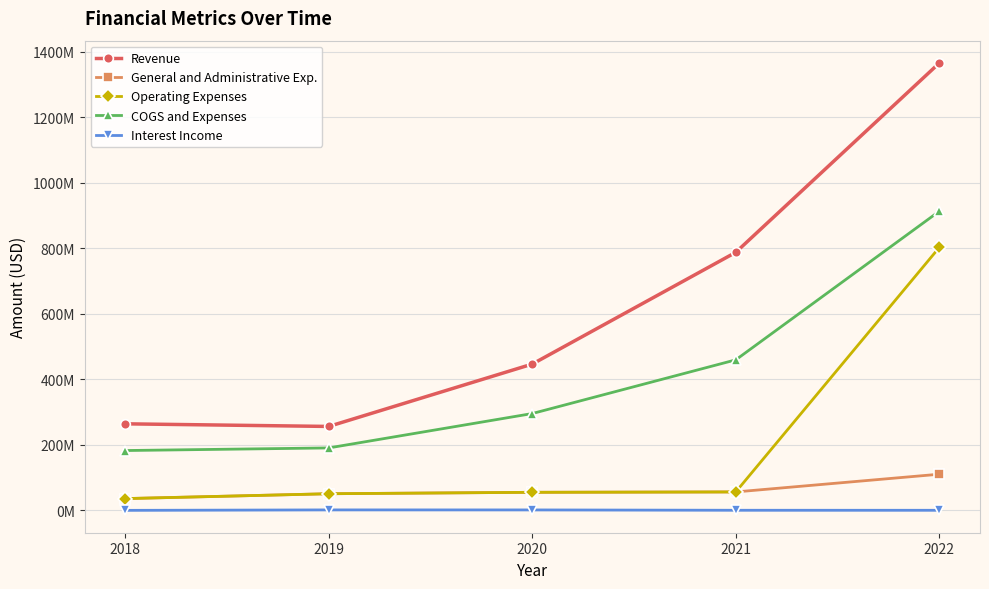

What are all the series names shown in the legend?

Revenue, General and Administrative Exp., Operating Expenses, COGS and Expenses, Interest Income